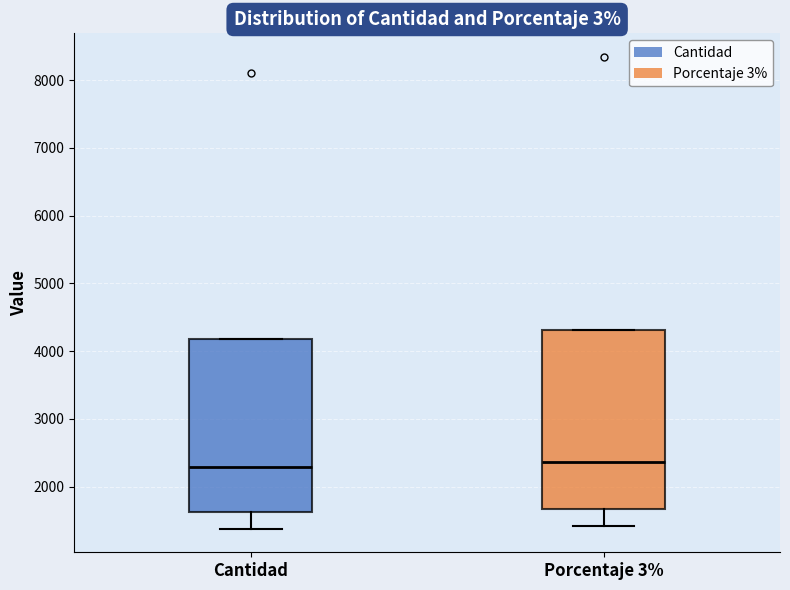

Where does the lower whisker of the box for Cantidad end on the y-axis? The values are not printed on the chart, so give them approximately, as read against the axis.

1400